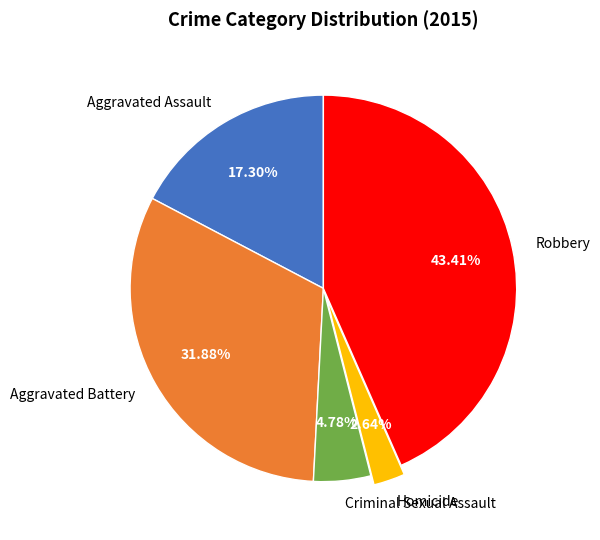

Is Robbery the majority of the pie?

No